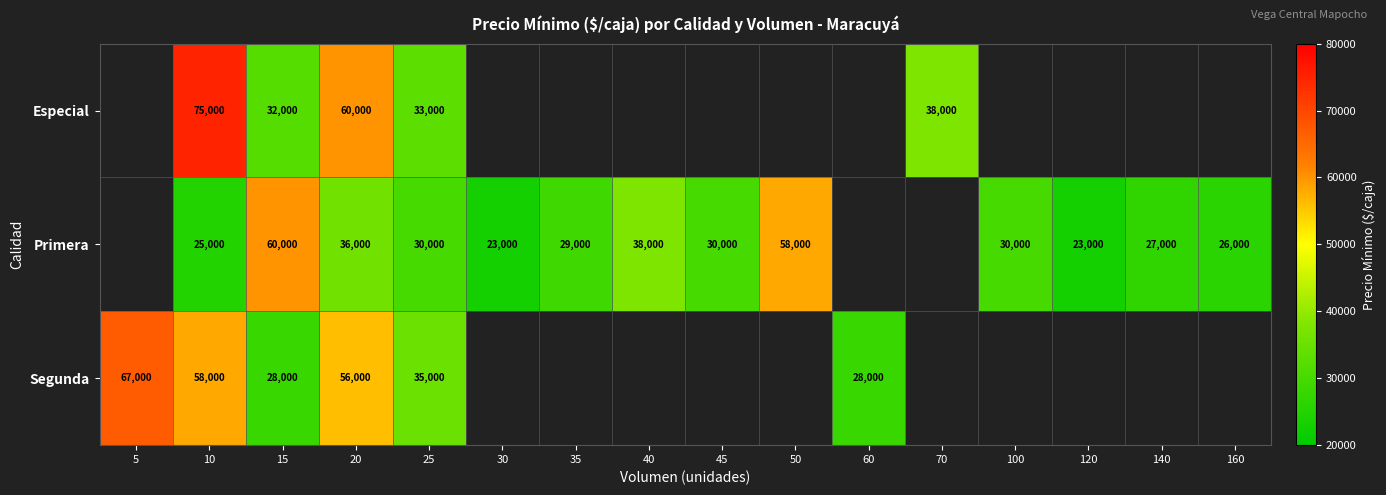

Which label corresponds to the smallest value in the chart?

30